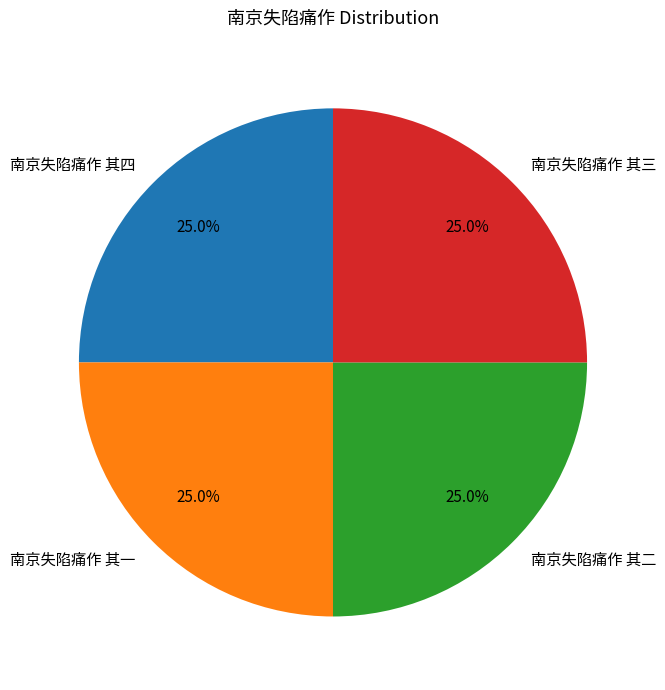

Is there any slice that represents more than half of the pie?

No